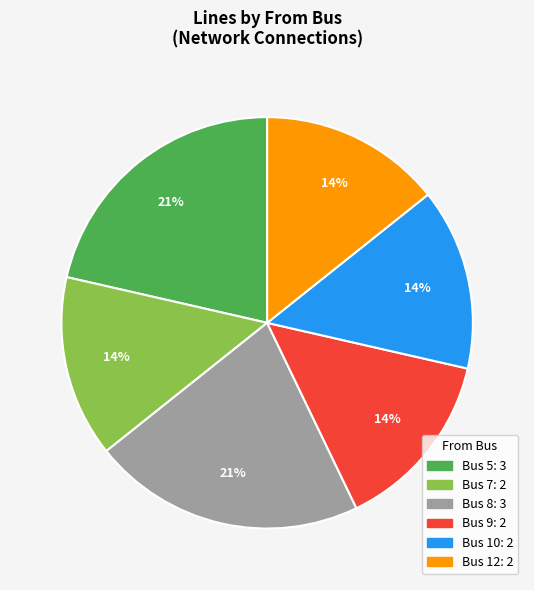

Approximately how many times larger is the value at Bus 8 compared to Bus 5?

1.0